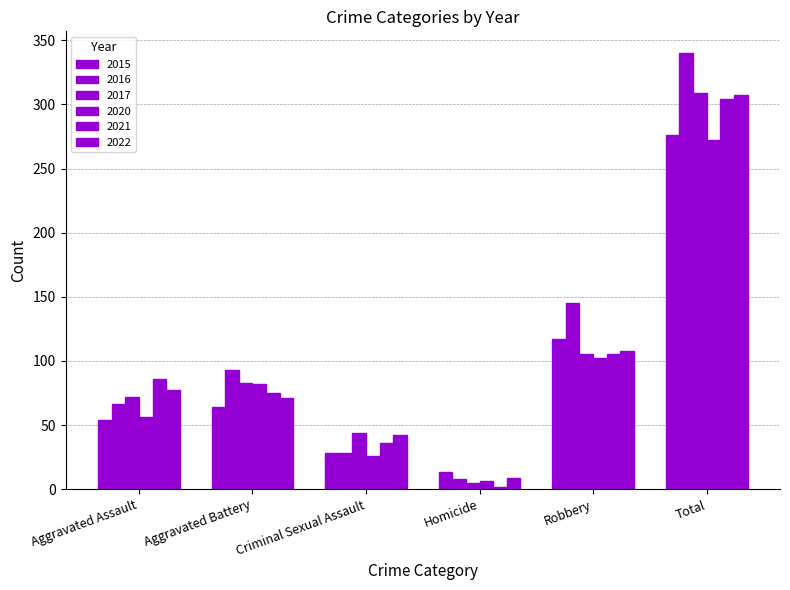

How many groups of bars are there?

6